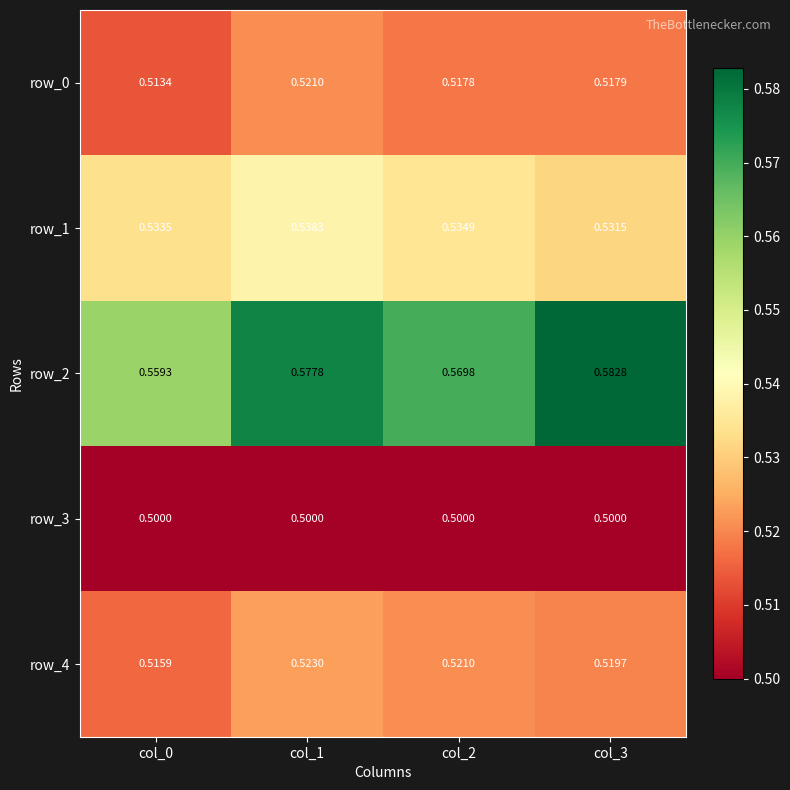

What is the difference between the highest and lowest values at col_1?

0.1